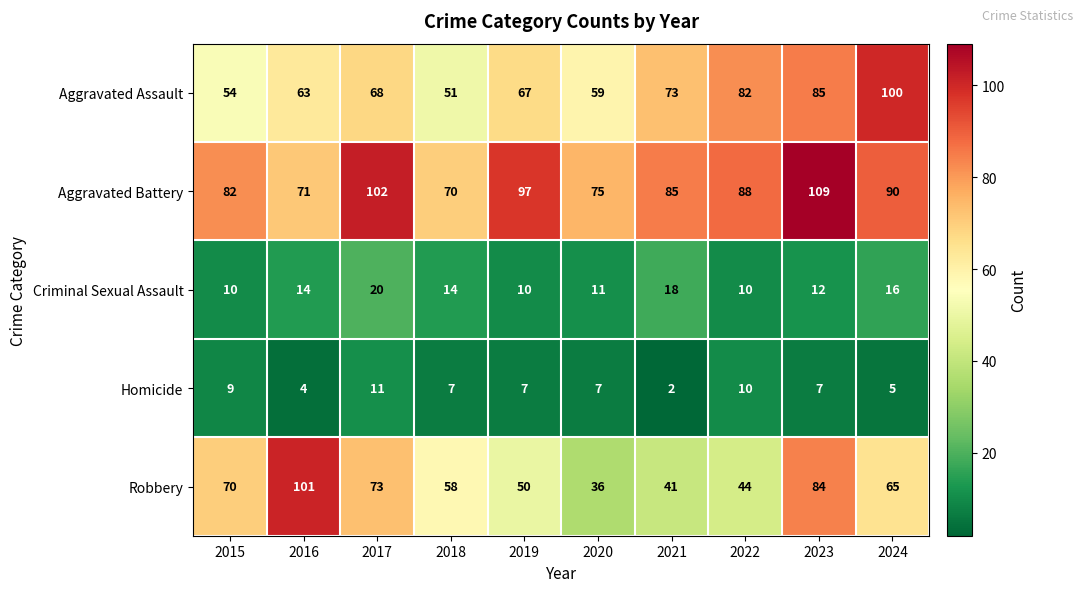

What is the sum of the Aggravated Assault values at 2019 and 2020?

126